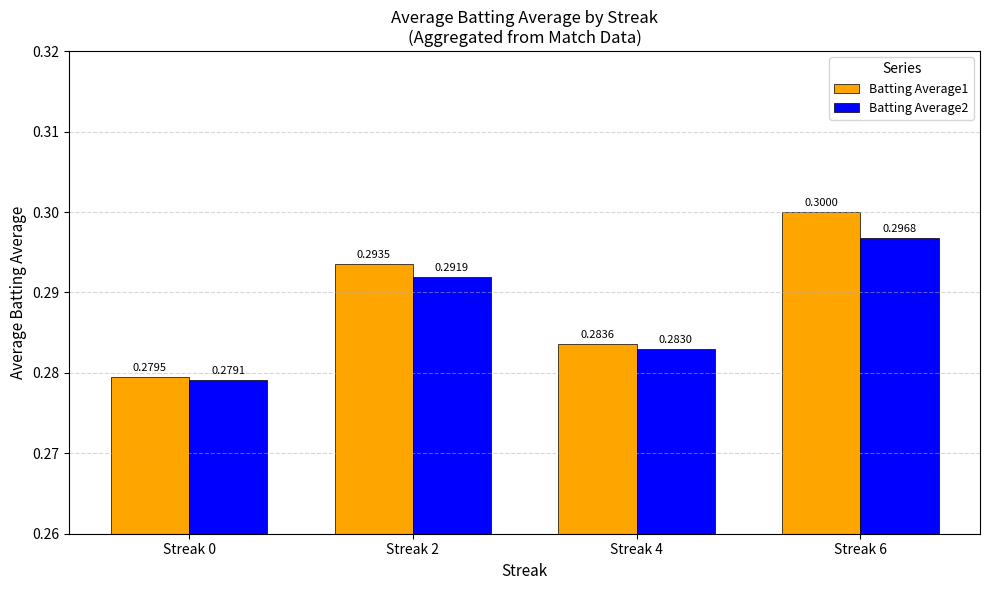

Reading left to right, transcribe all the data shown in this chart.

Batting Average1: Streak 0=0.3	Streak 2=0.3	Streak 4=0.3	Streak 6=0.3
Batting Average2: Streak 0=0.3	Streak 2=0.3	Streak 4=0.3	Streak 6=0.3